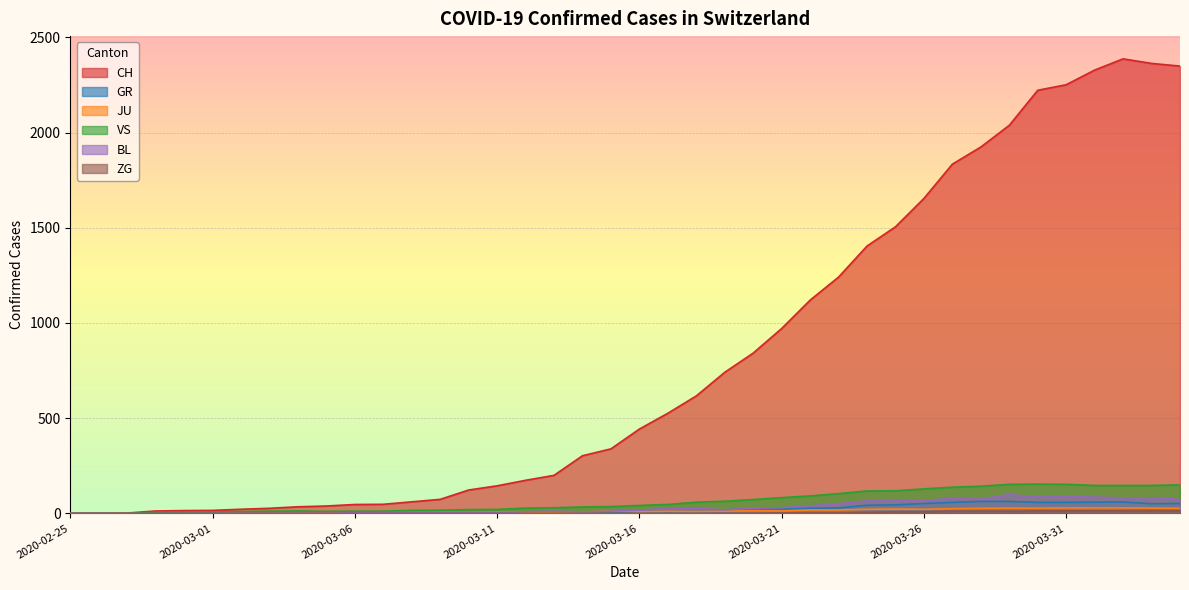

Which label corresponds to the largest value in the chart?

2020-04-02